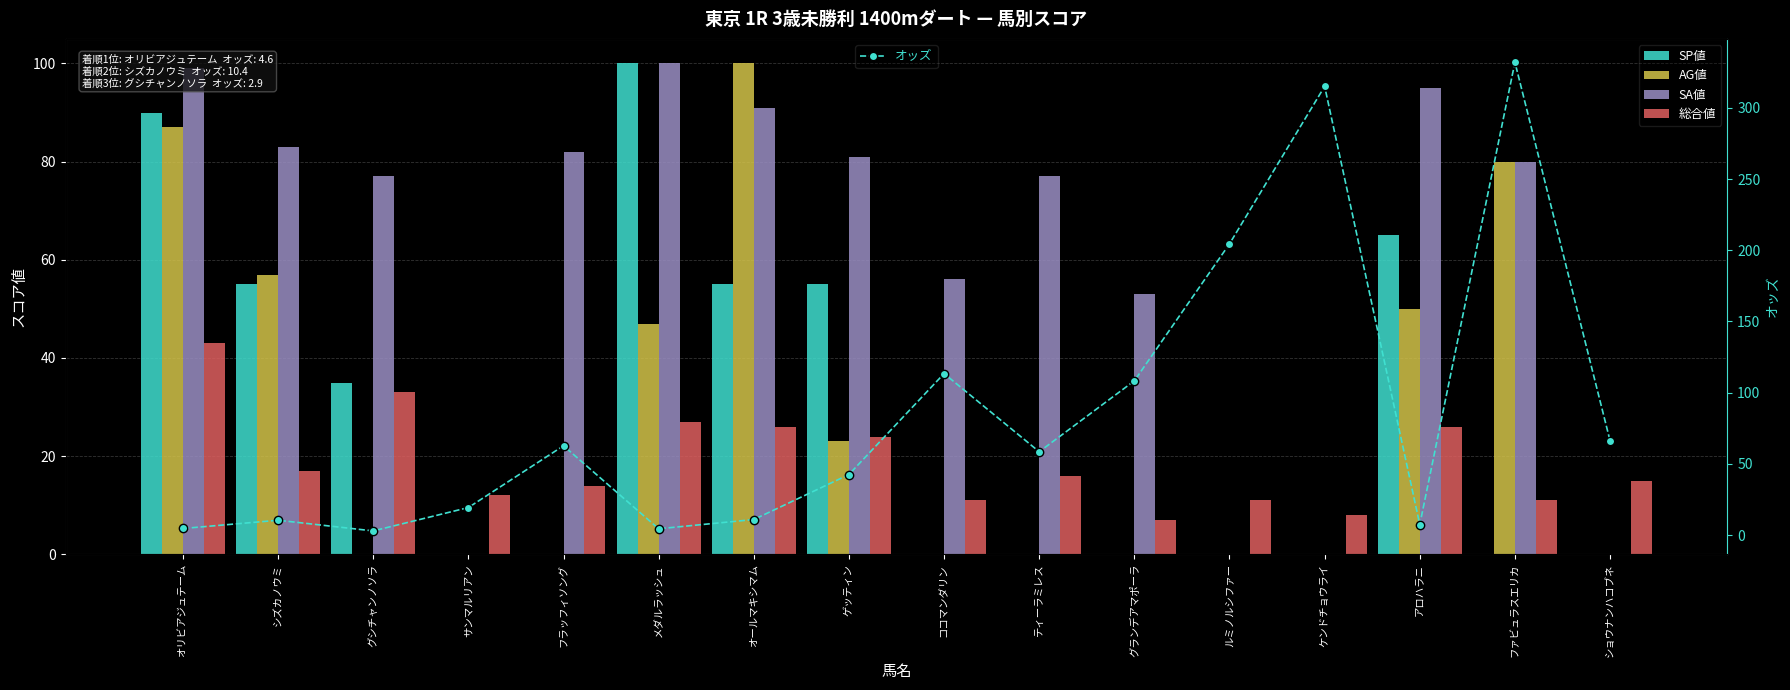

What is the spread (max minus min) of values at ケンドチョウライ?

315.1